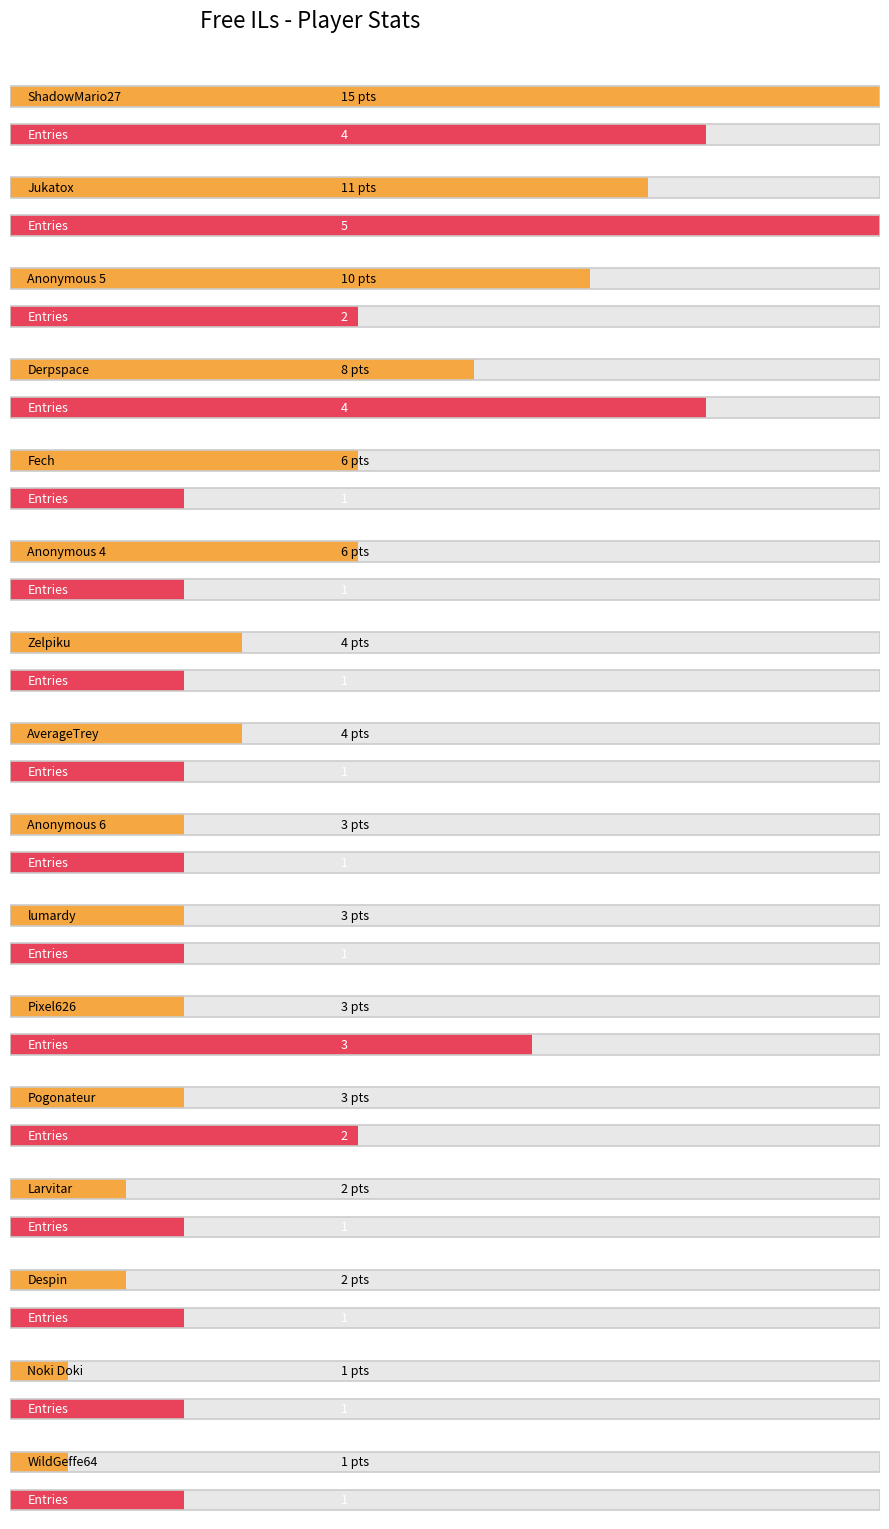

What is the label of the 16th bar from the right?

ShadowMario27